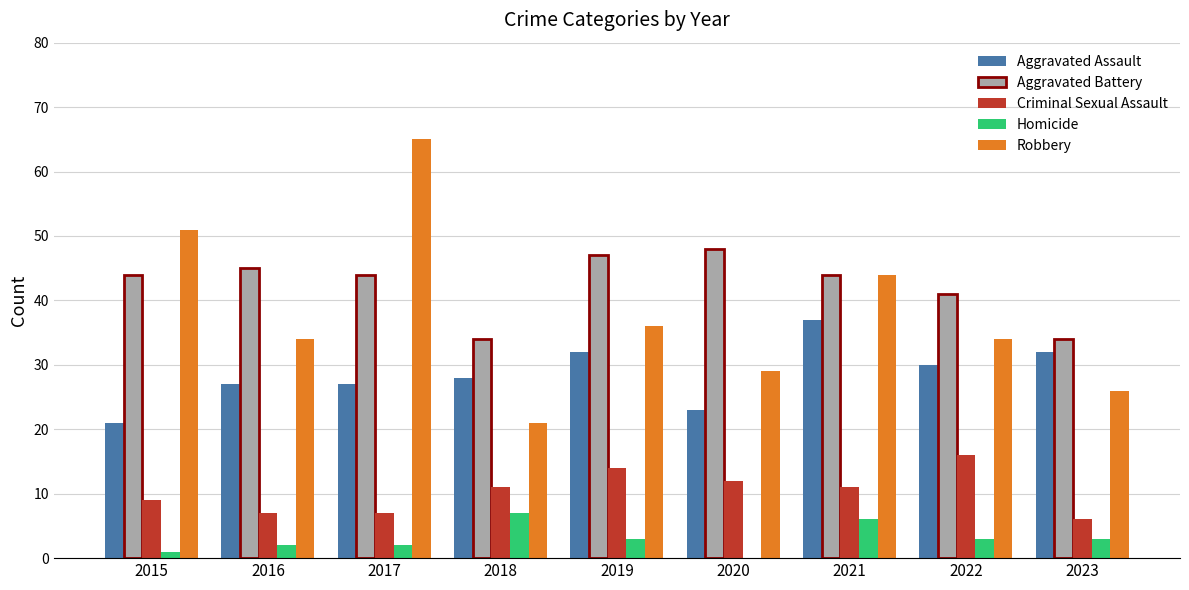

Between 2021 and 2023, which series saw the biggest shift?

Robbery